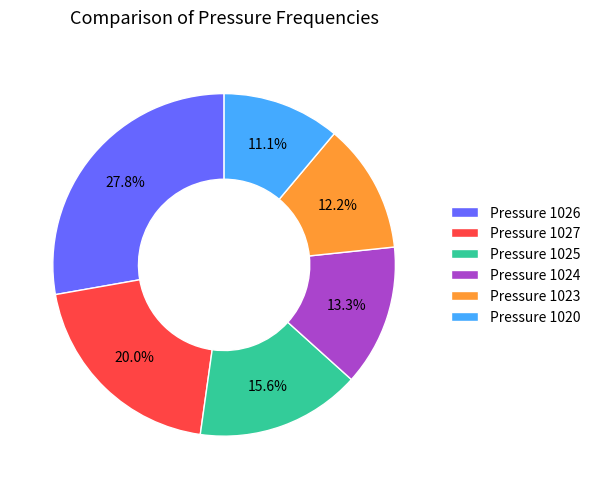

How many slices are in this pie chart?

6